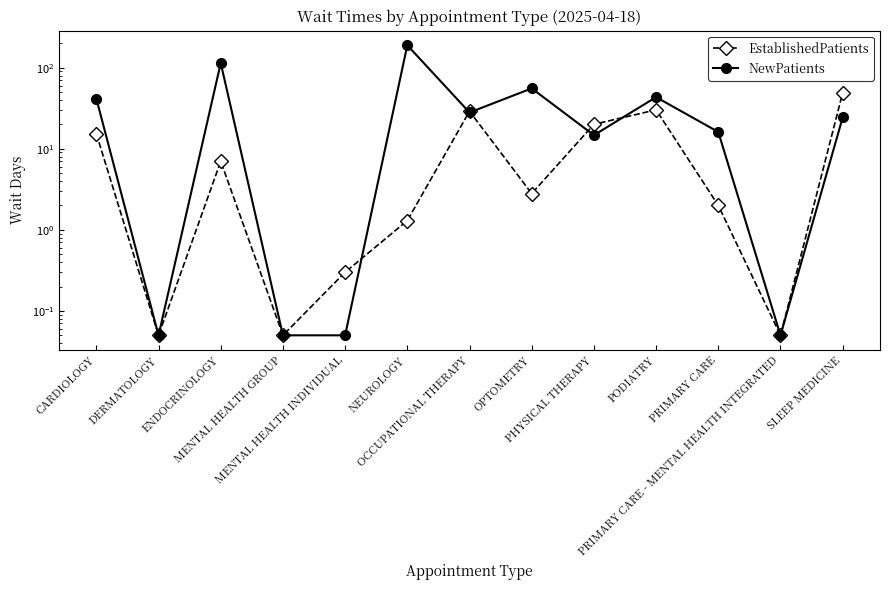

How many interior local peaks does the NewPatients series have?

4